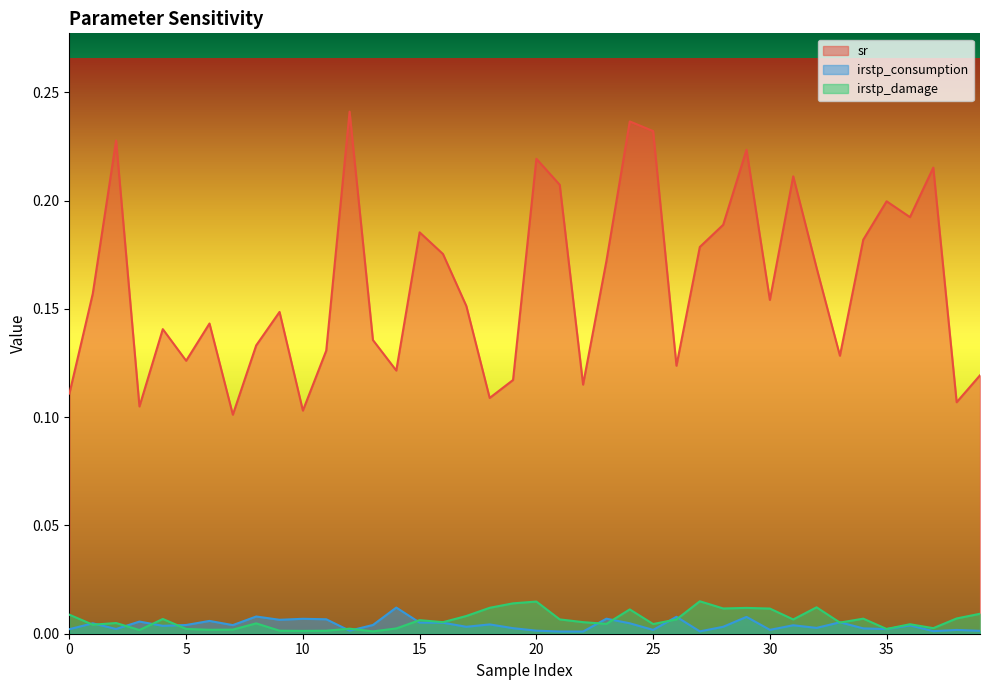

What is the value of the sr point at the 31st from the left?

0.2